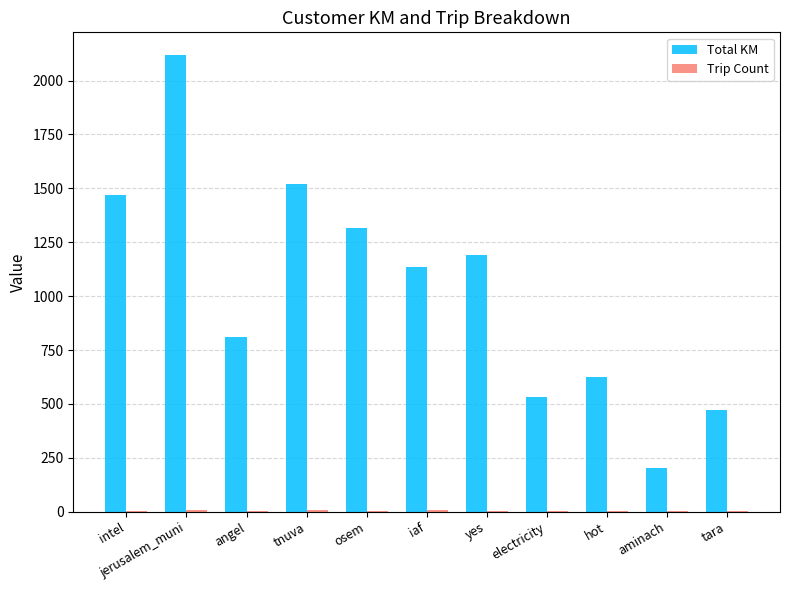

Which label corresponds to the largest value in the chart?

jerusalem_muni